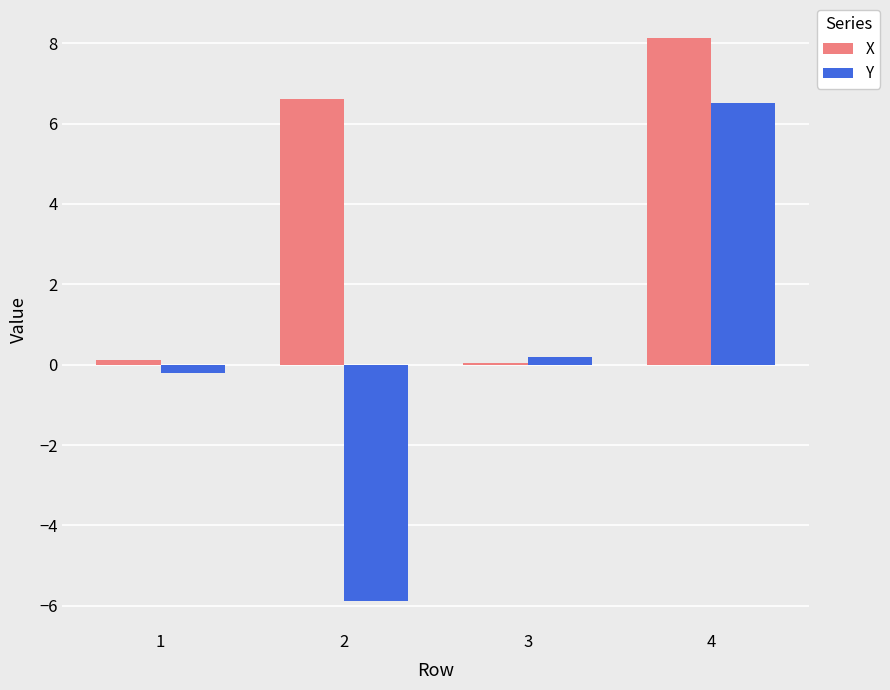

Between 1 and 4, which series saw the biggest shift?

X